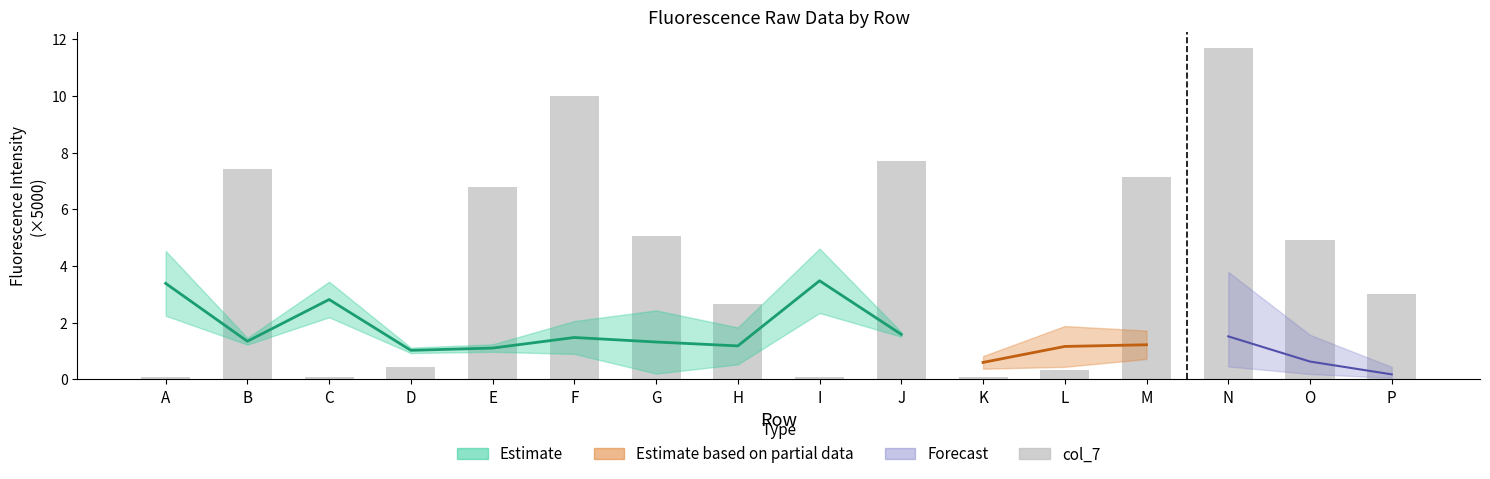

What is the ratio of the value at P to the value at M?

0.4